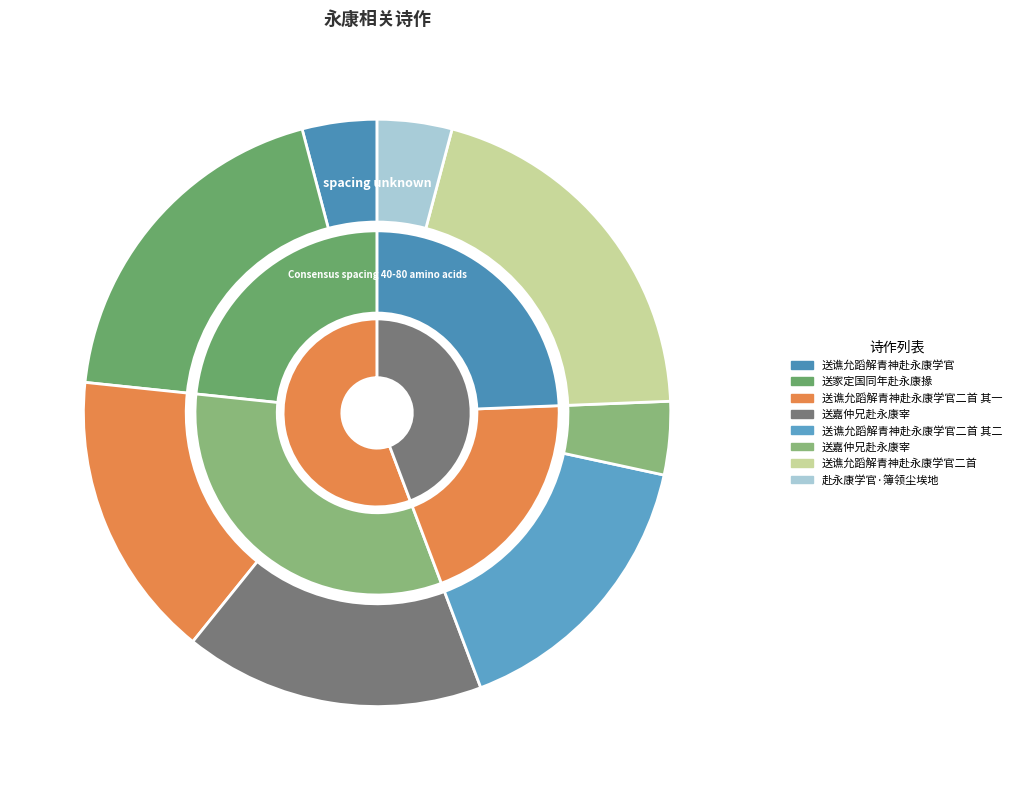

Between 送谯允蹈解青神赴永康学官 and 送谯允蹈解青神赴永康学官二首 其二, which is larger?

送谯允蹈解青神赴永康学官二首 其二